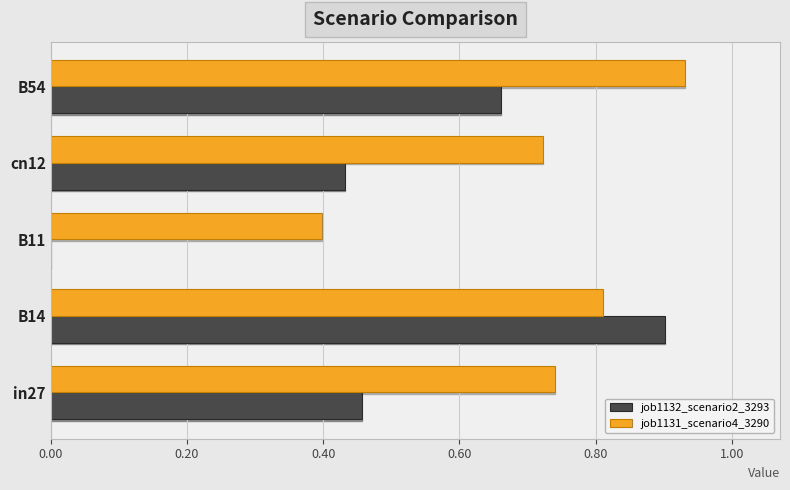

Which series has the largest total across all categories?

job1131_scenario4_3290